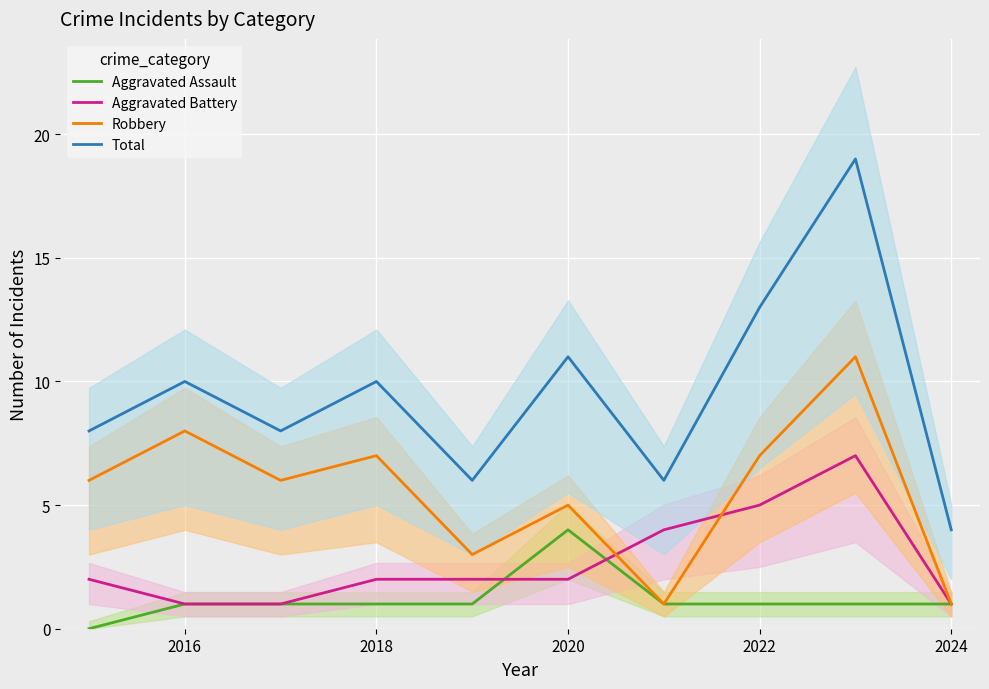

True or false: Total and Aggravated Battery intersect in this chart.

False